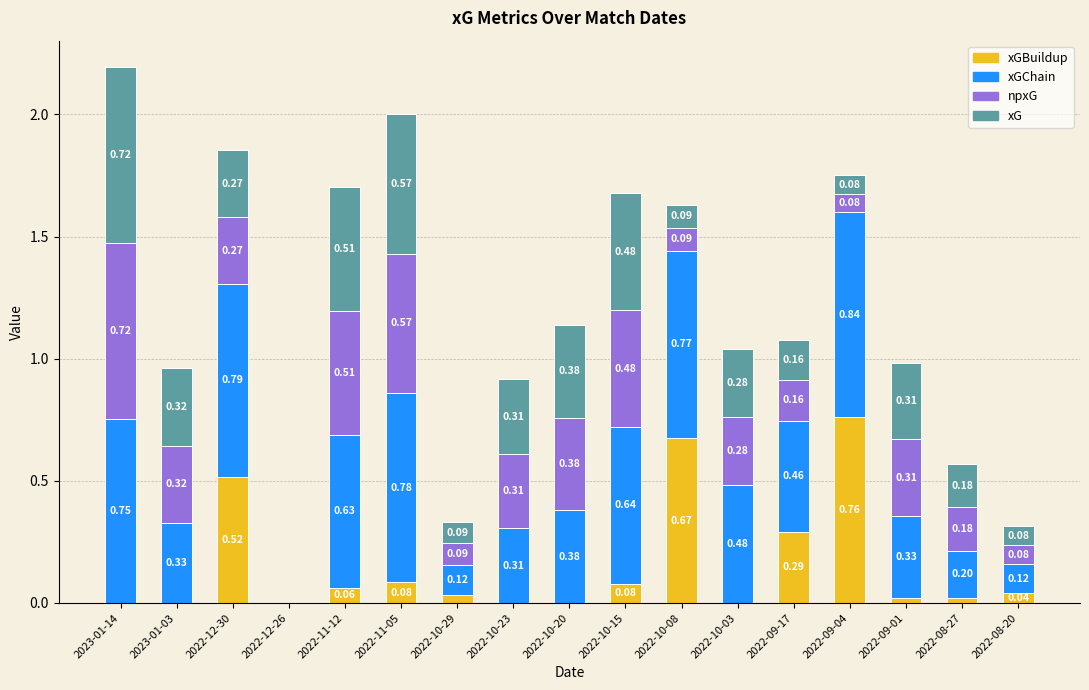

What is the total value across all series at 2023-01-14?

2.2